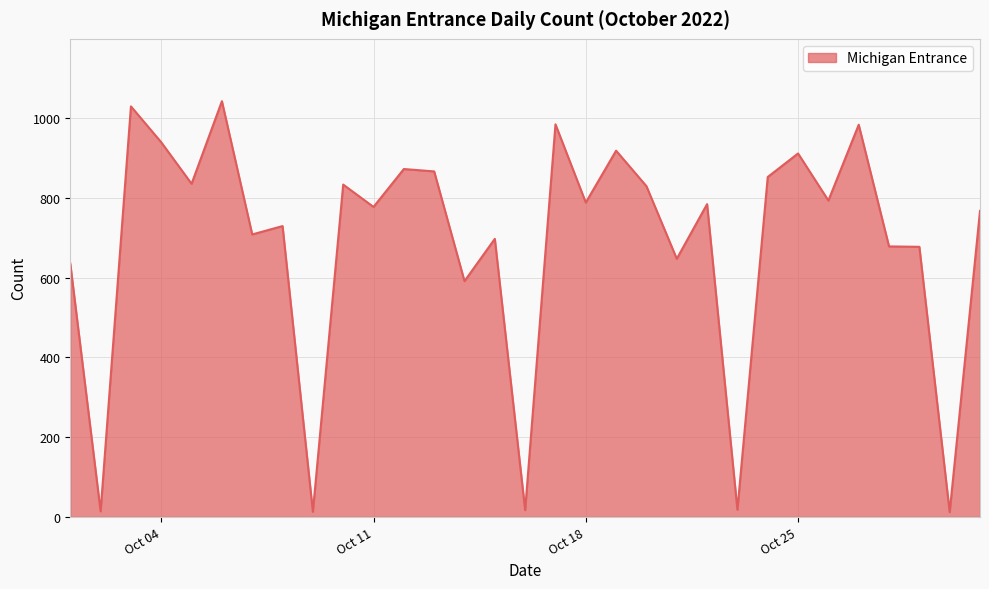

What is the difference between the maximum and minimum values?

1030